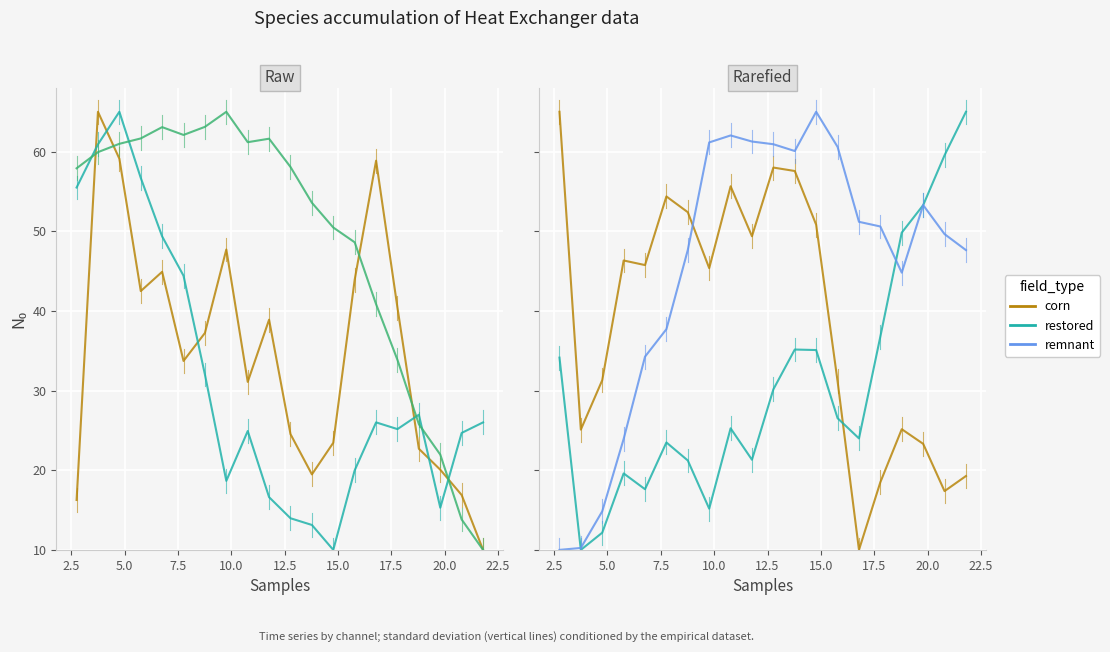

What is the difference between the maximum and second lowest values in the remnant series?

54.8